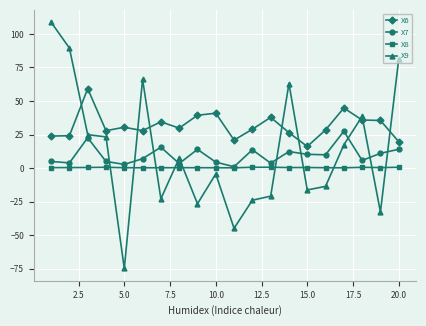

In X8, how many points are higher than both neighbors (excluding endpoints)?

5